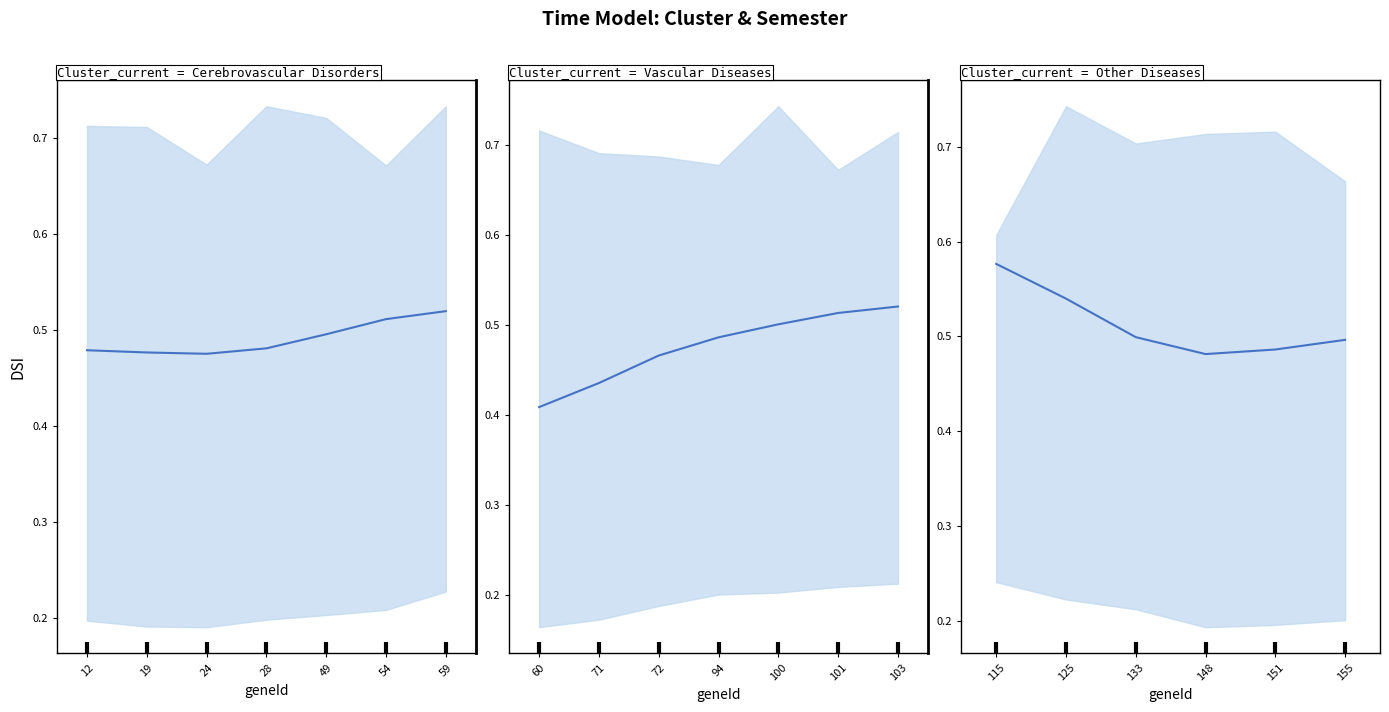

True or false: the data shows 0.7 at 155.

False